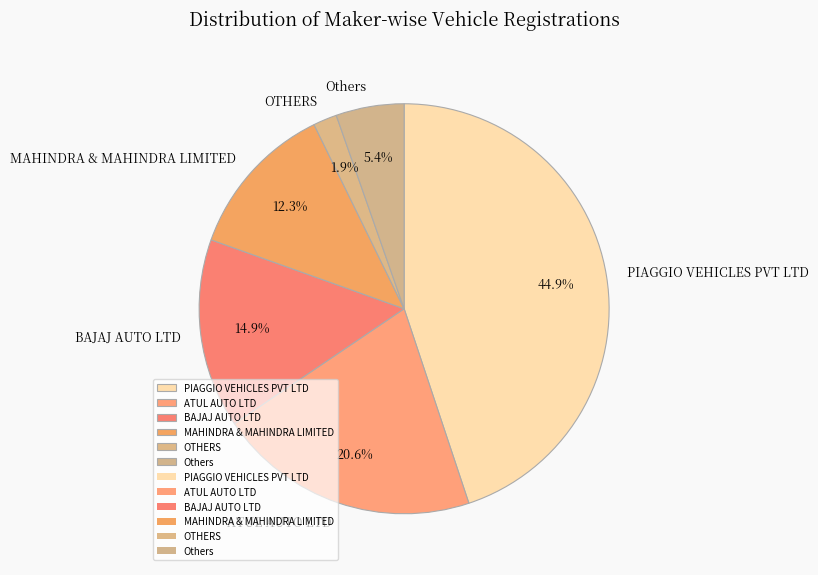

Which category has the smallest portion of the pie?

OTHERS